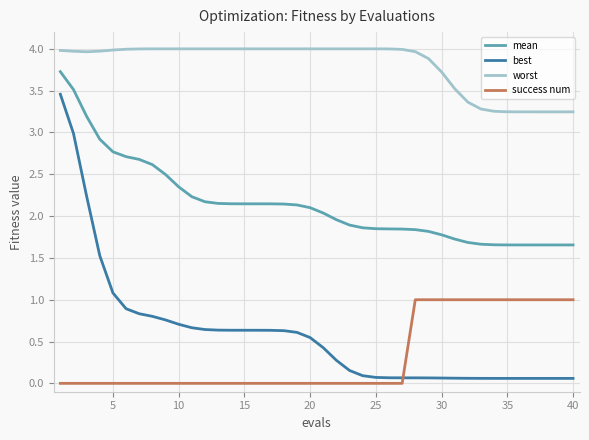

List the series in order of their peak value, highest first.

worst, mean, best, success num